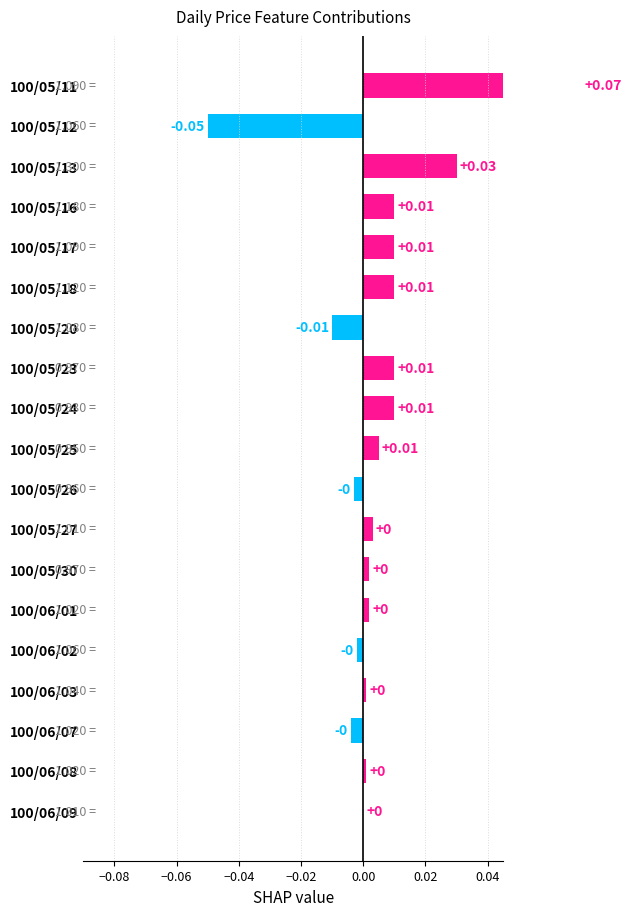

At which label does the data first exceed 0?

100/05/11